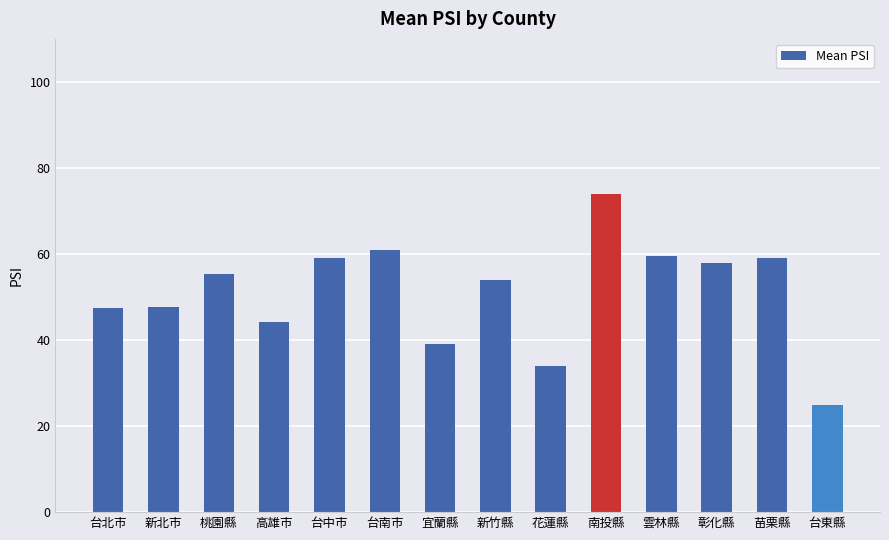

What is the label of the 8th bar from the left?

新竹縣